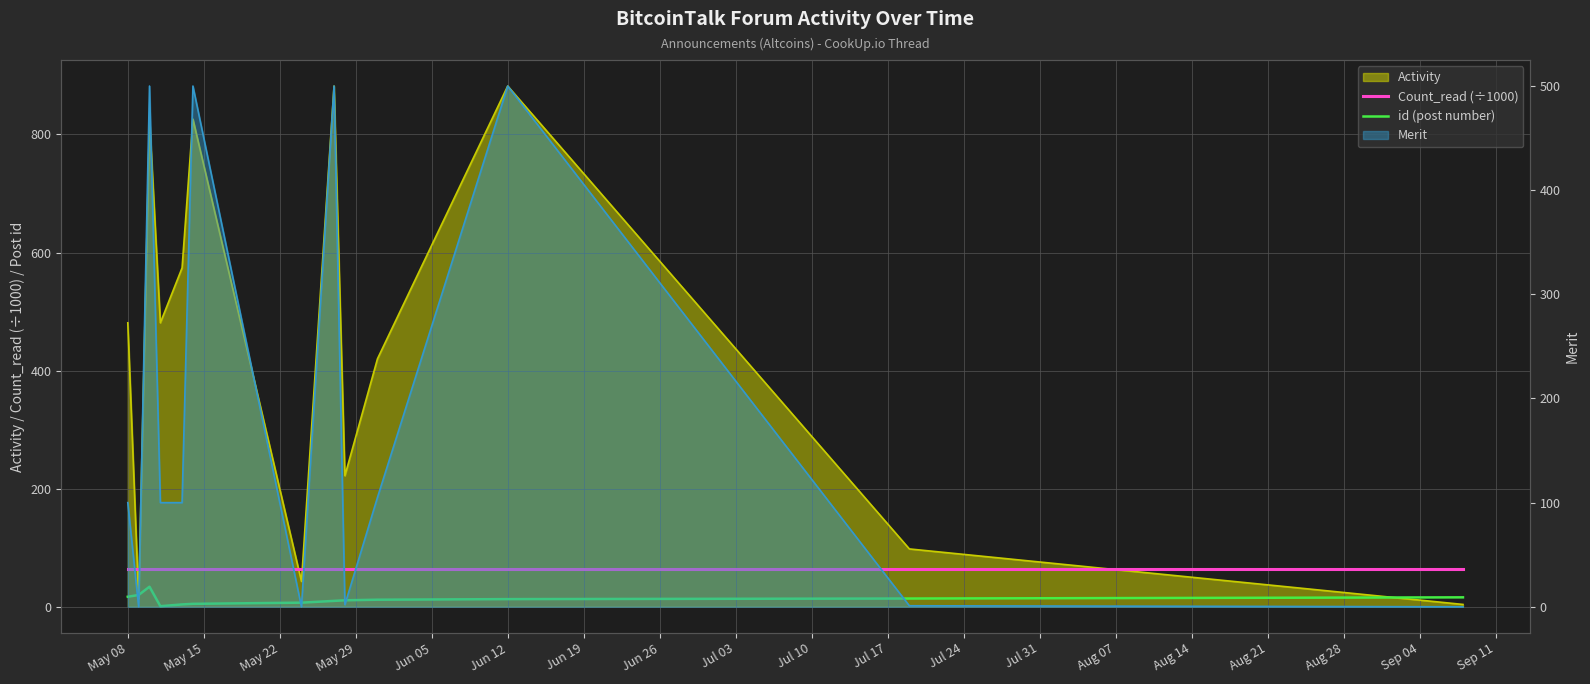

True or false: id (post number) and Count_read (÷1000) intersect in this chart.

False